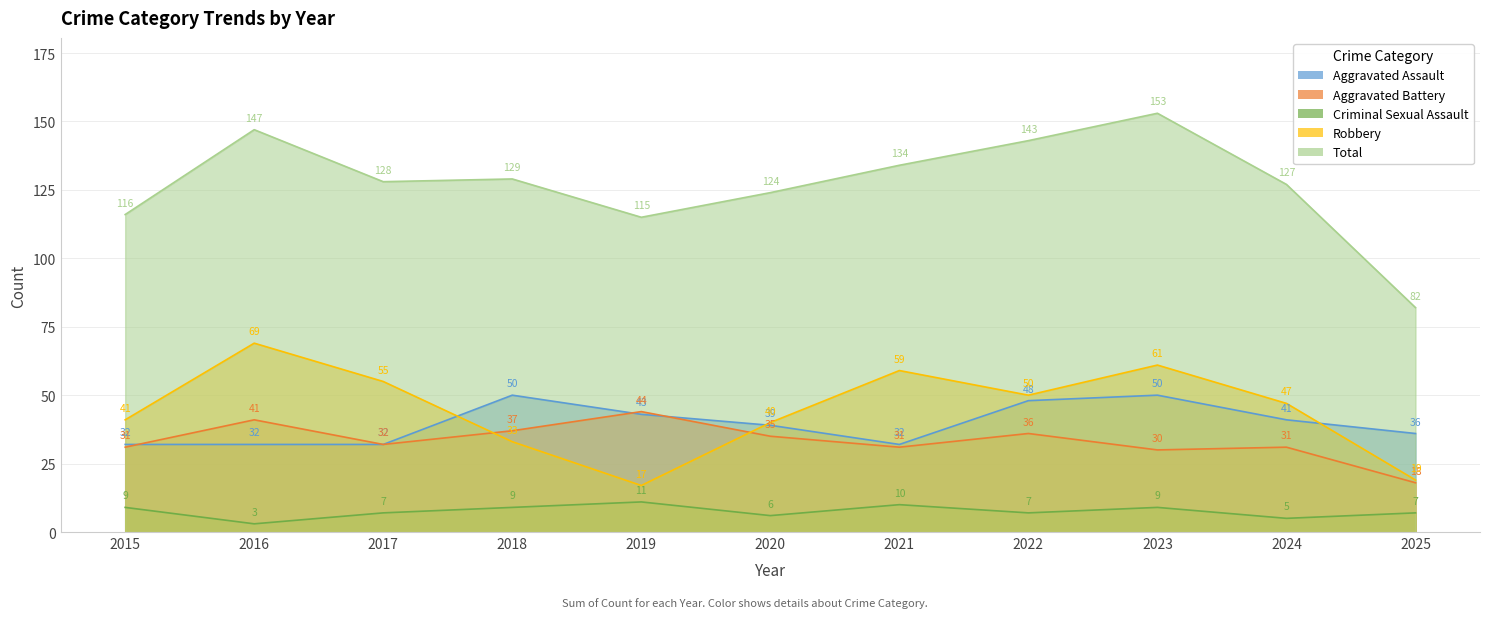

Reading left to right, what are all the values shown in this chart?

Aggravated Assault: 2015=32	2016=32	2017=32	2018=50	2019=43	2020=39	2021=32	2022=48	2023=50	2024=41	2025=36
Aggravated Battery: 2015=31	2016=41	2017=32	2018=37	2019=44	2020=35	2021=31	2022=36	2023=30	2024=31	2025=18
Criminal Sexual Assault: 2015=9	2016=3	2017=7	2018=9	2019=11	2020=6	2021=10	2022=7	2023=9	2024=5	2025=7
Robbery: 2015=41	2016=69	2017=55	2018=33	2019=17	2020=40	2021=59	2022=50	2023=61	2024=47	2025=19
Total: 2015=116	2016=147	2017=128	2018=129	2019=115	2020=124	2021=134	2022=143	2023=153	2024=127	2025=82